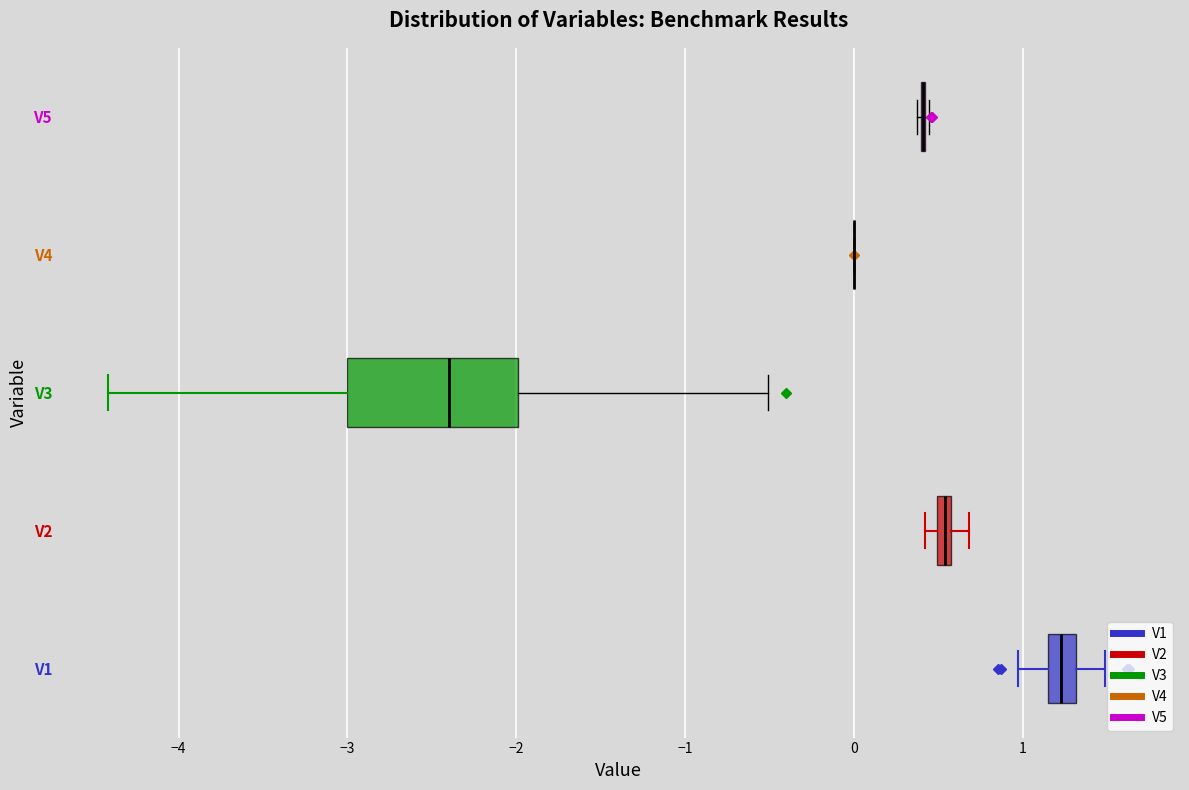

Which box is the widest, from its left edge to its right edge?

V3